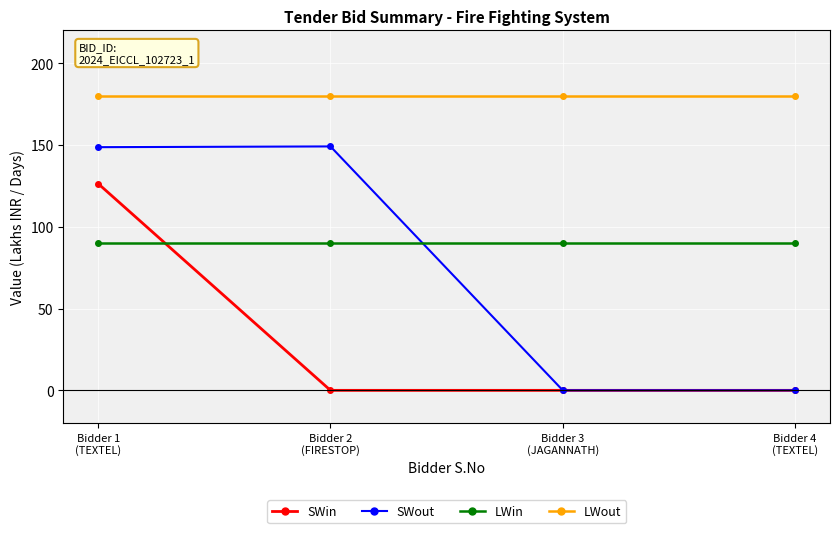

What is the value of the LWout point at the 1st from the left?

180.0